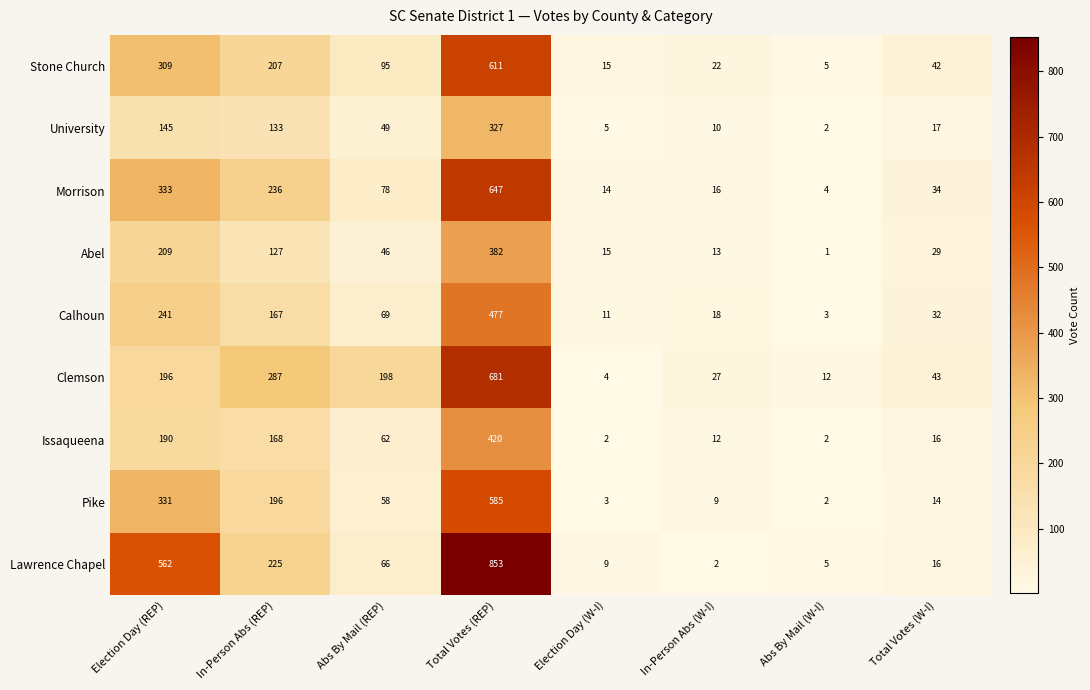

What is the difference between the maximum and minimum values in the Stone Church series?

606